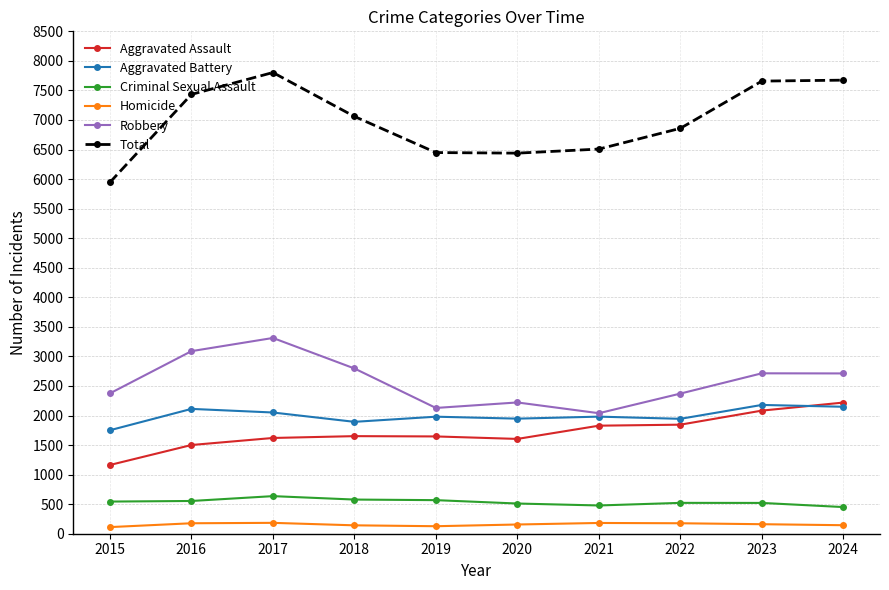

Does the chart have visible grid lines?

Yes